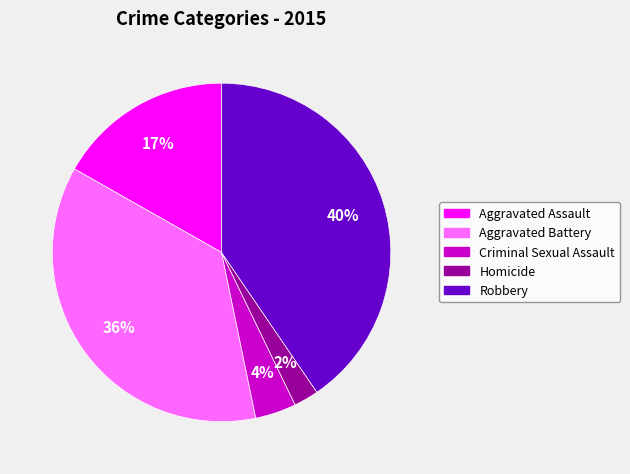

Between Aggravated Assault and Homicide, which is larger?

Aggravated Assault